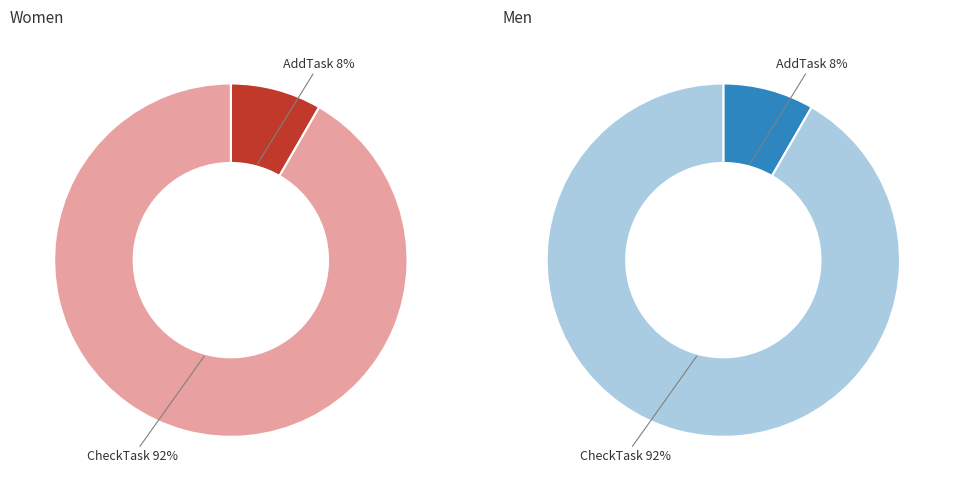

Rank the categories by value from highest to lowest.

CheckTask, AddTask